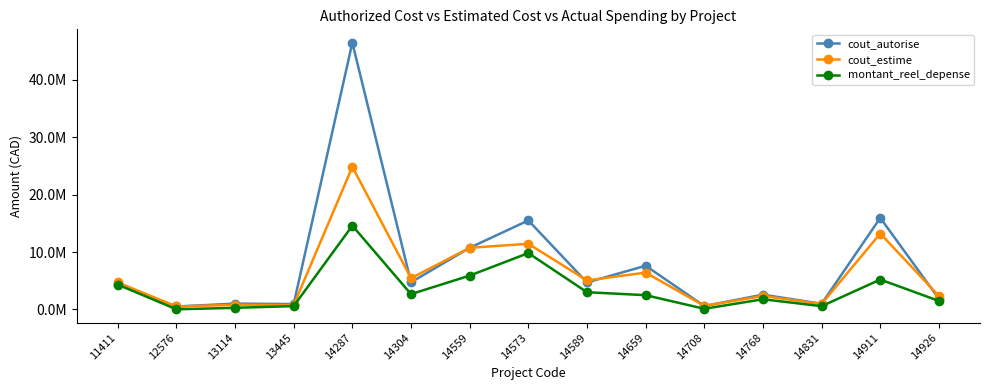

Does the chart have visible grid lines?

No